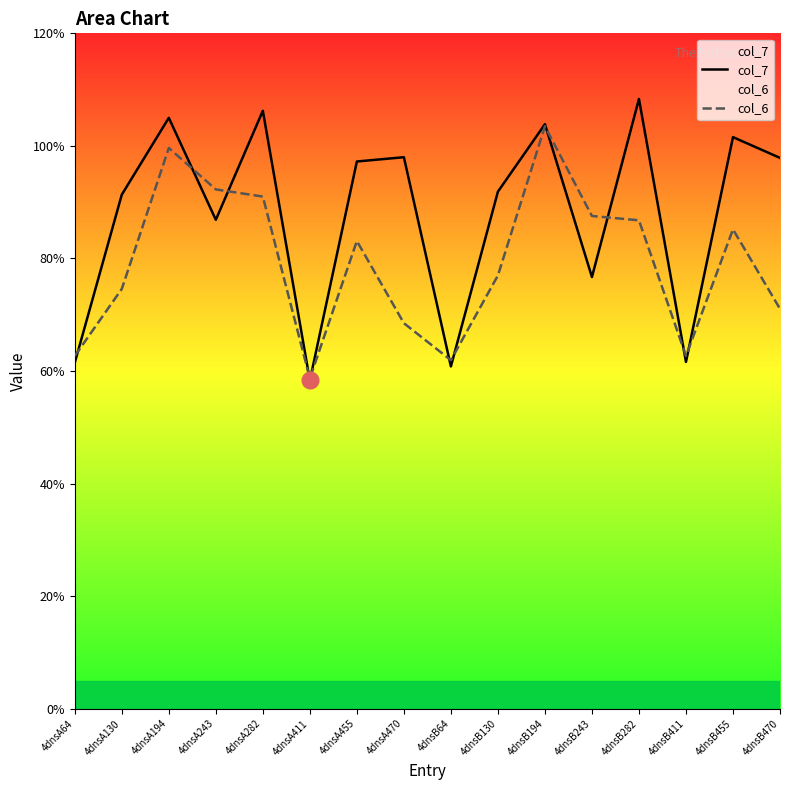

What is the label of the 5th point from the right?

4dnsB243